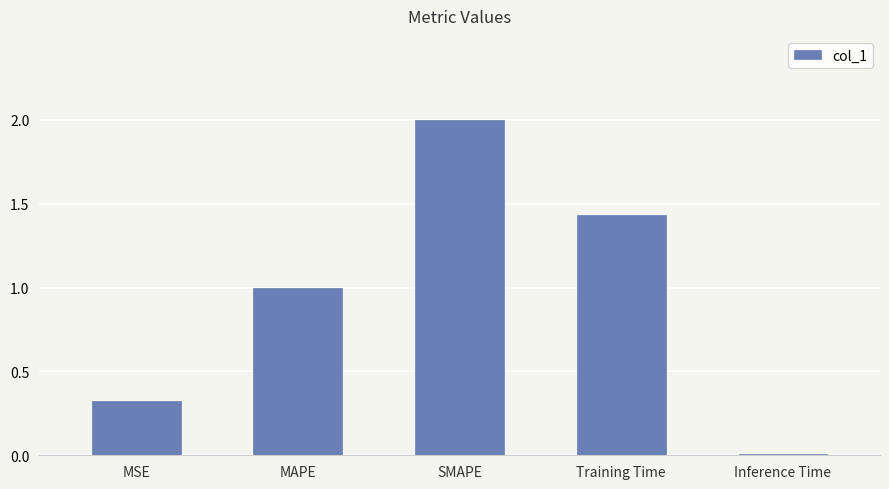

What position from the left is Training Time?

4